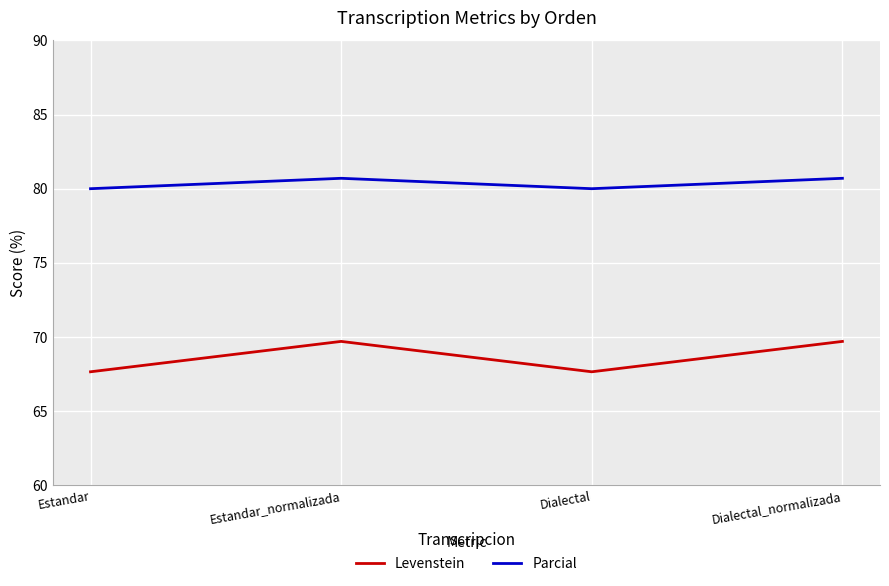

What is the maximum value for Parcial?

80.7